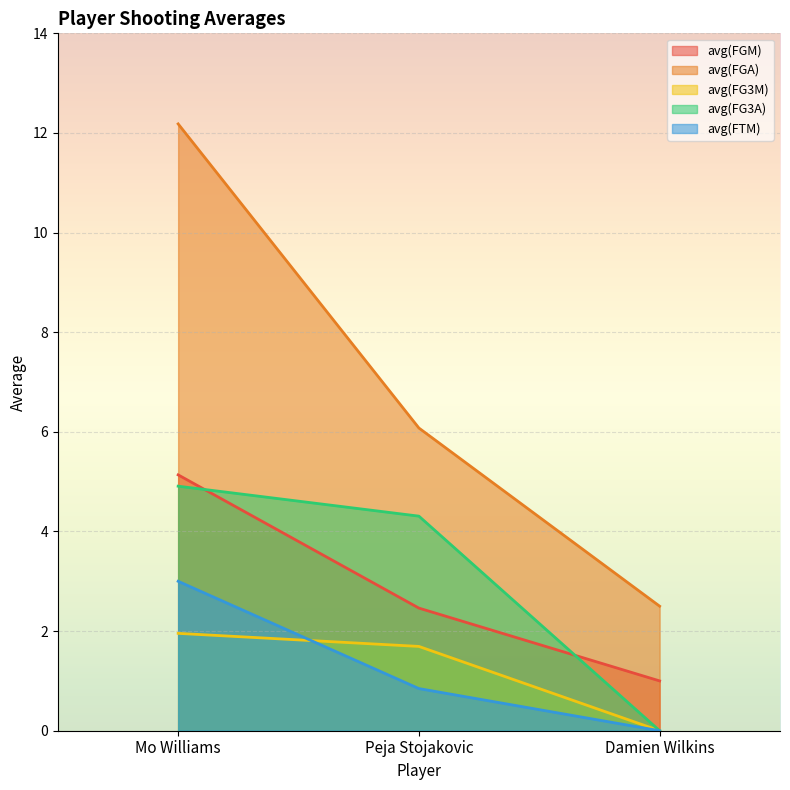

How many lines are shown in the chart?

5